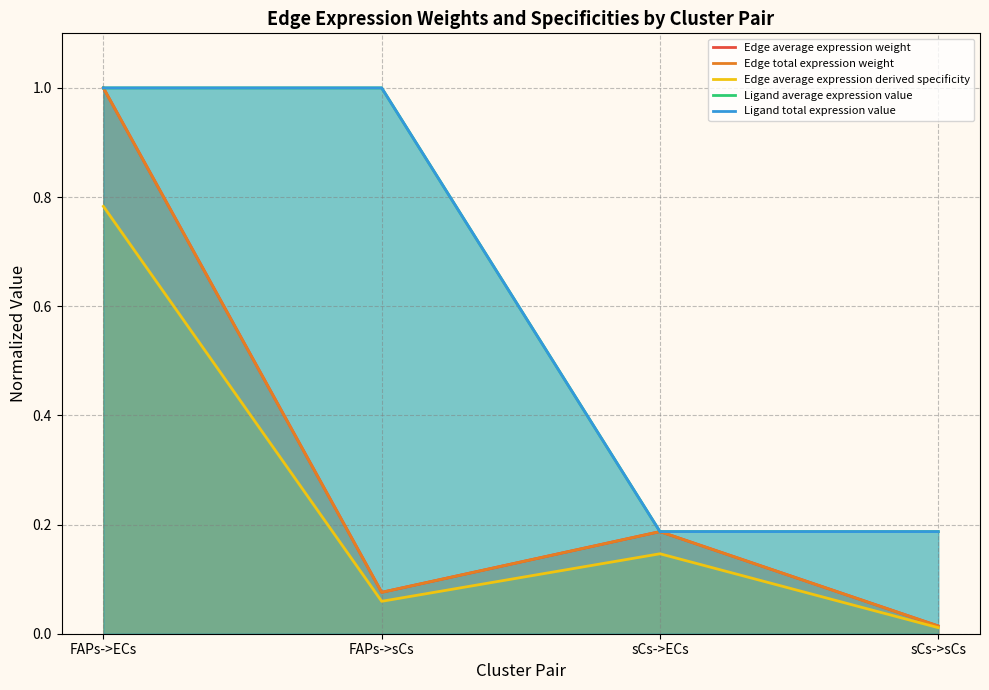

Reading left to right, extract all data points from this chart.

Edge average expression weight: 1.0	0.1	0.2	0.0
Edge total expression weight: 1.0	0.1	0.2	0.0
Edge average expression derived specificity: 0.8	0.1	0.1	0.0
Ligand average expression value: 1.0	1.0	0.2	0.2
Ligand total expression value: 1.0	1.0	0.2	0.2